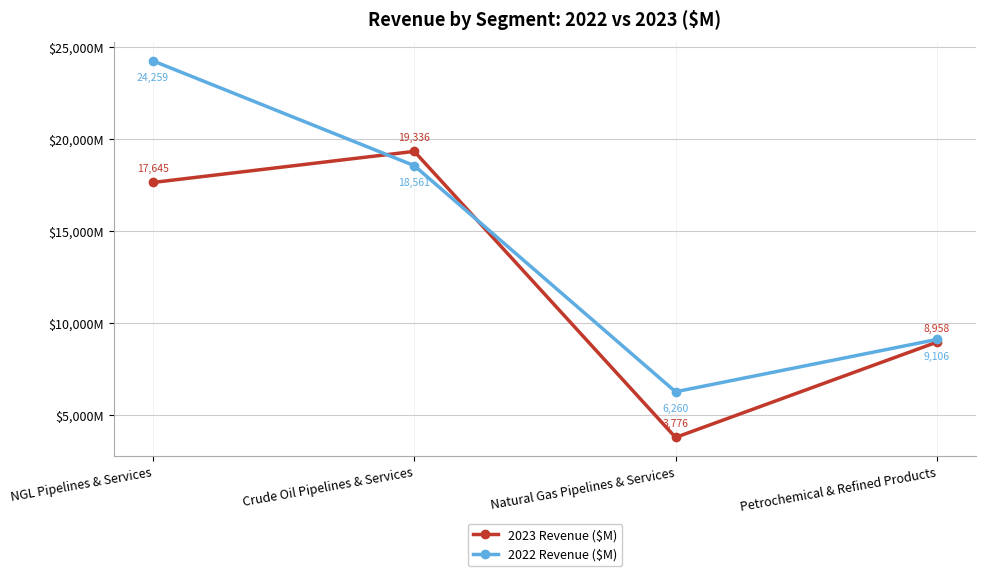

Is this an area chart (filled region under the line)?

No